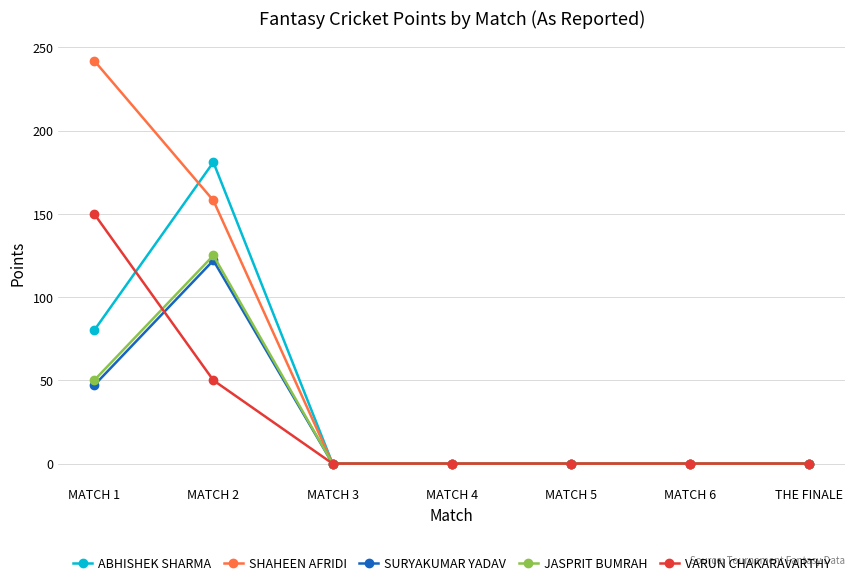

What is the label of the 4th point from the left?

MATCH 4